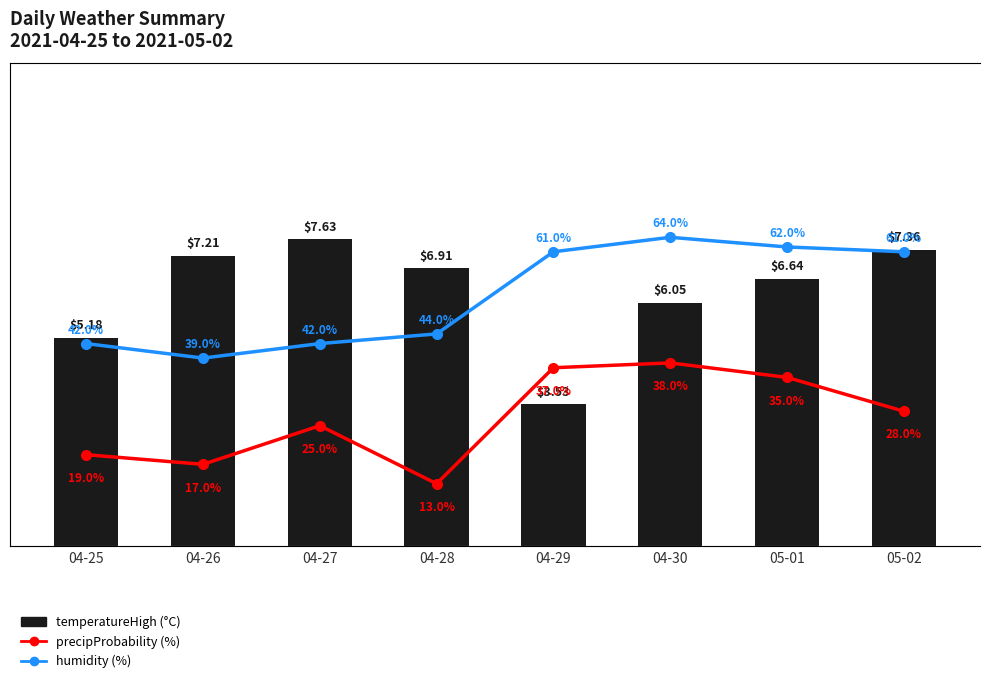

What is the difference between the precipProbability (%) values at 04-25 and 04-27?

6.0